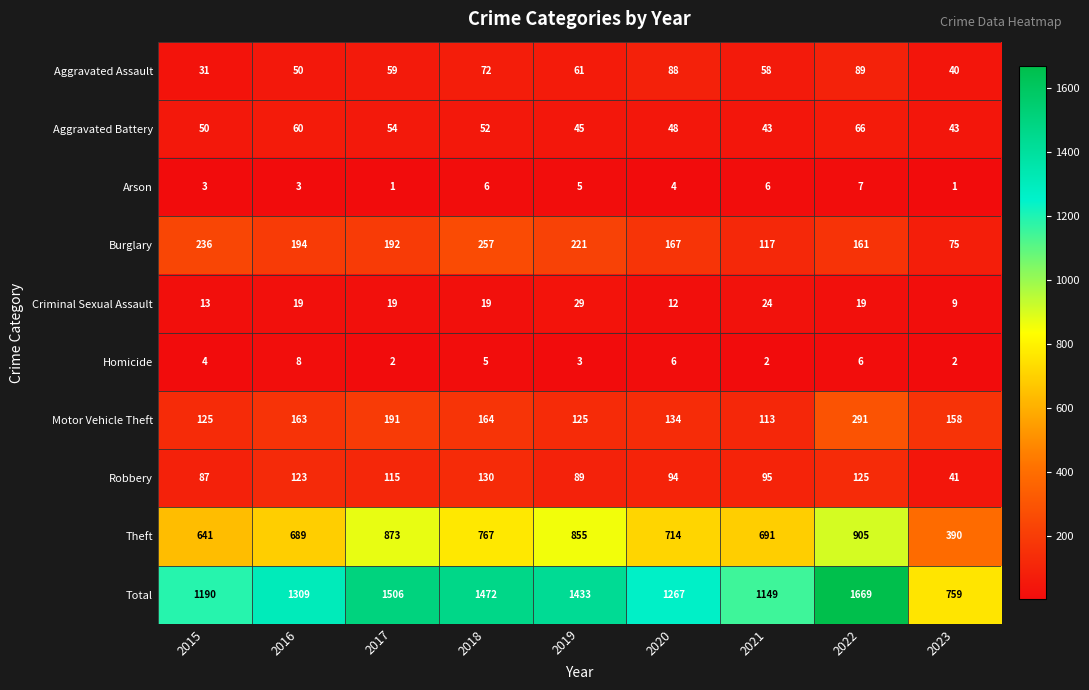

At which label does Burglary first exceed 192?

2015